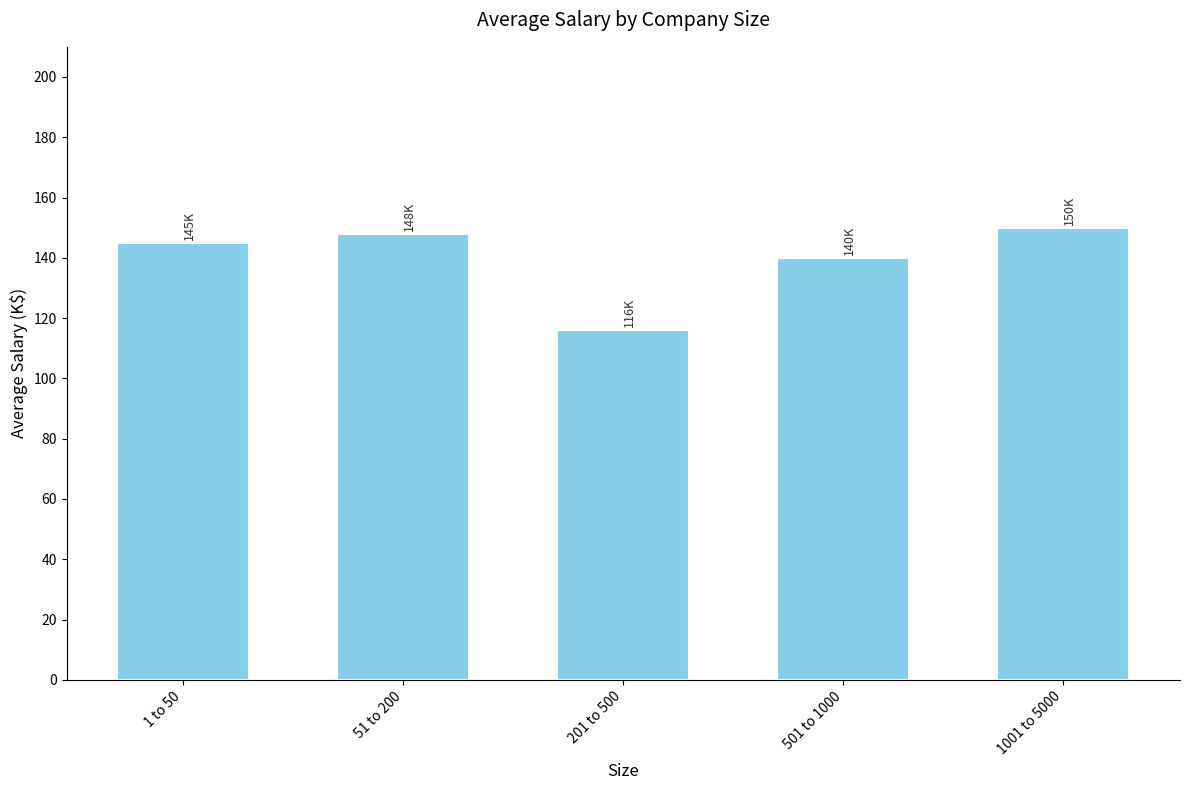

What is the average value?

140